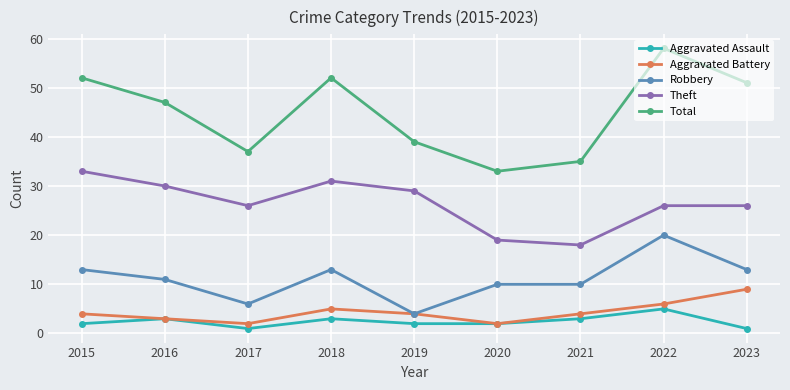

How many distinct data groups are displayed?

5